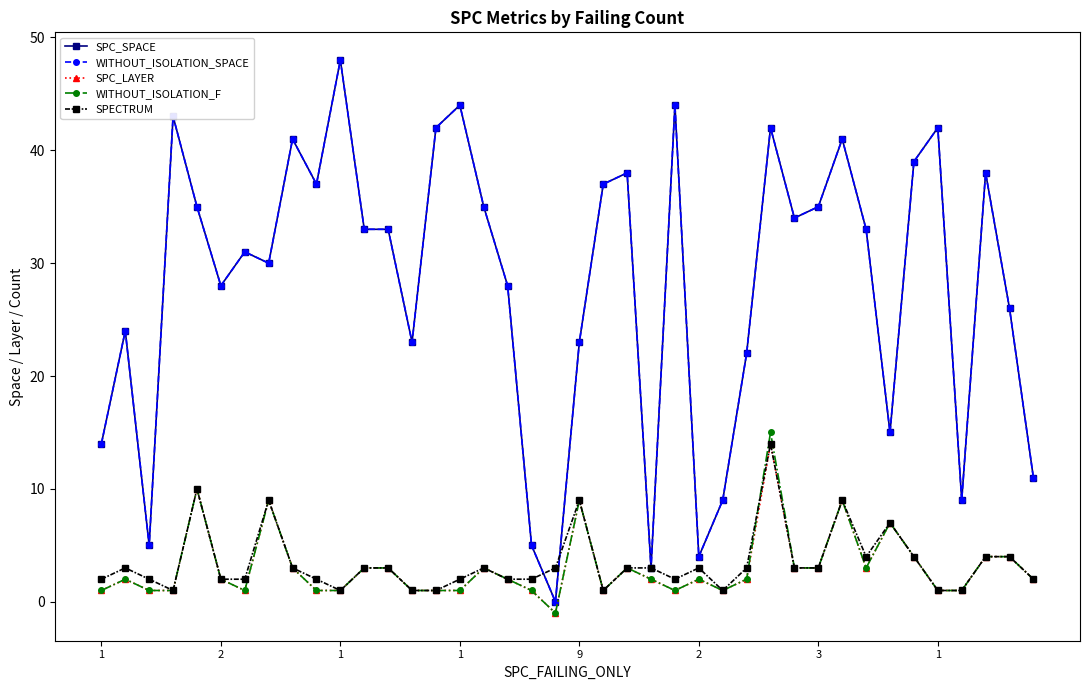

How many interior local valleys does the WITHOUT_ISOLATION_F series have?

6